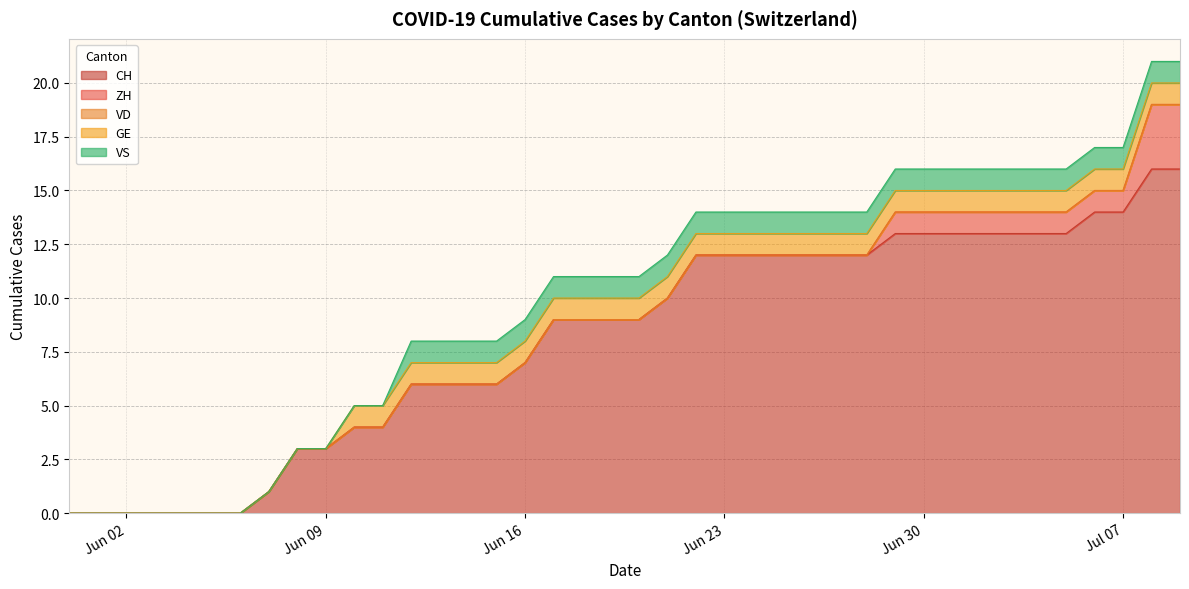

Between 2020-05-31 and 2020-06-12, which series saw the biggest shift?

CH